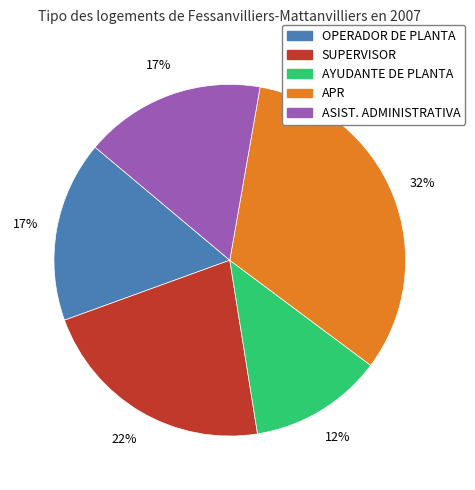

Do SUPERVISOR and OPERADOR DE PLANTA together represent more than half of the pie?

No